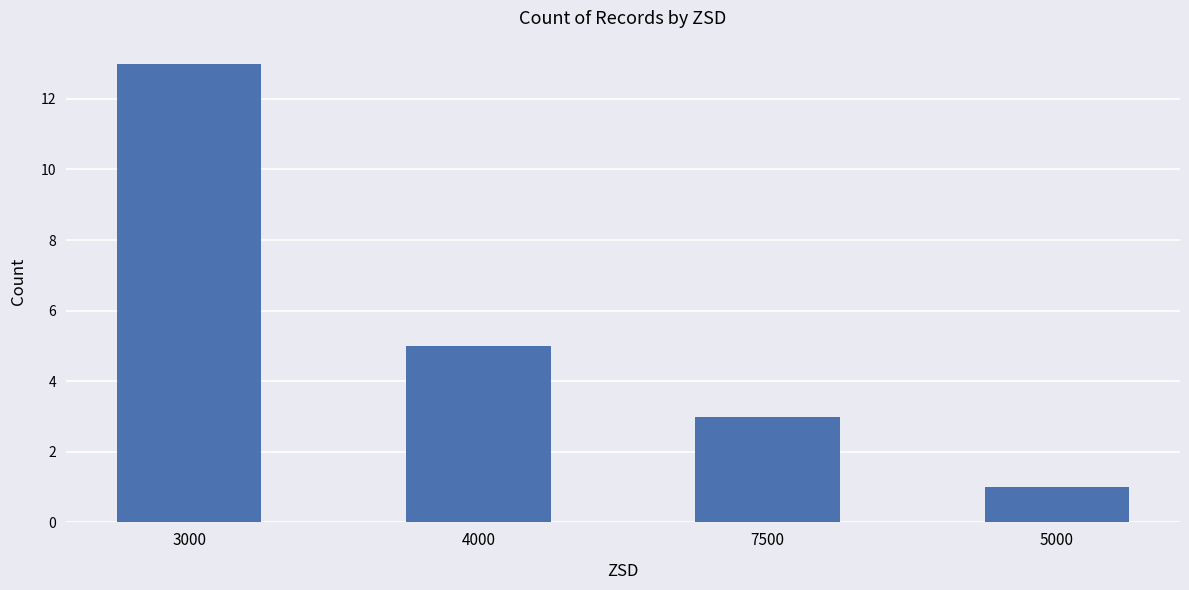

What is the greatest value displayed?

13